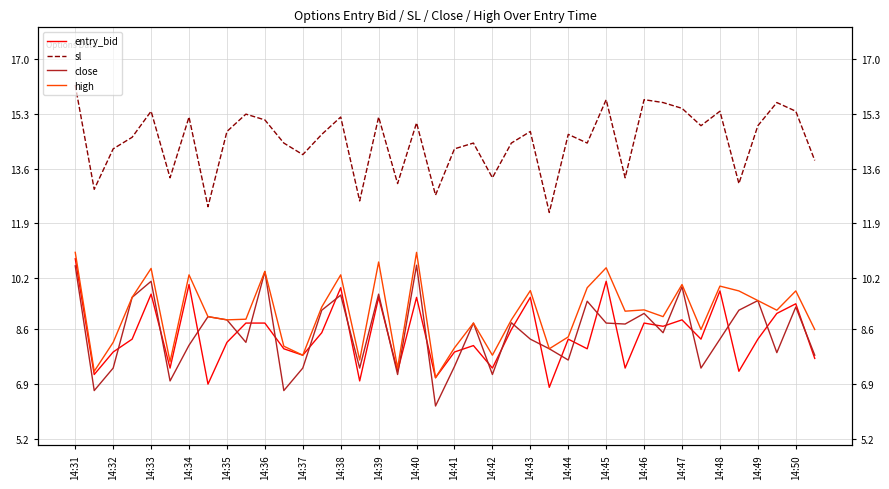

What value does the close series have at 14:46?

9.1